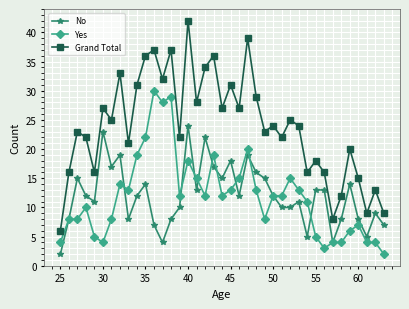

Count the number of data series in this chart.

3